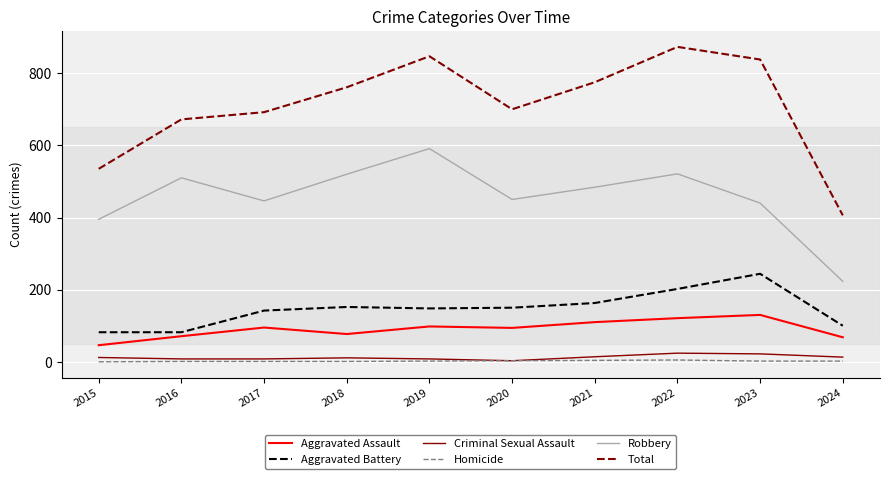

Is the value of Robbery at 2016 greater than the value of Homicide at 2018?

Yes